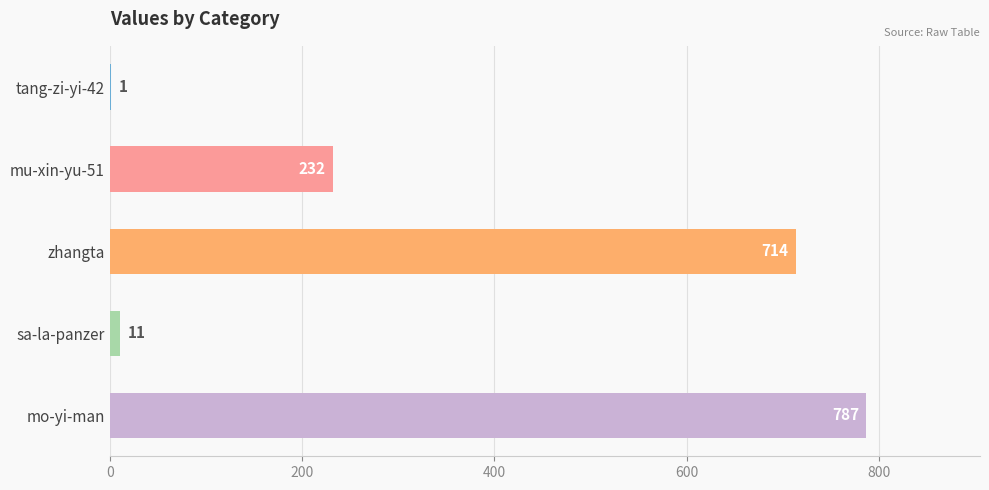

What is the ratio of the value at mu-xin-yu-51 to the value at zhangta?

0.3